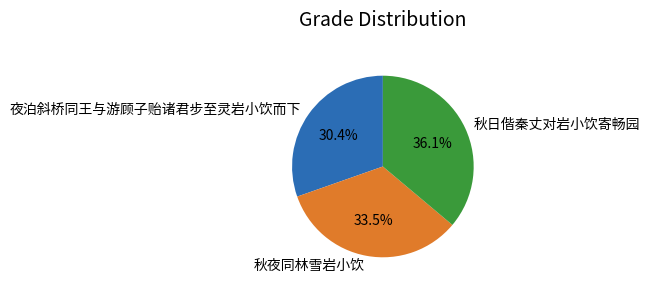

To the nearest percent, what percentage of the pie is 秋日偕秦丈对岩小饮寄畅园?

36%